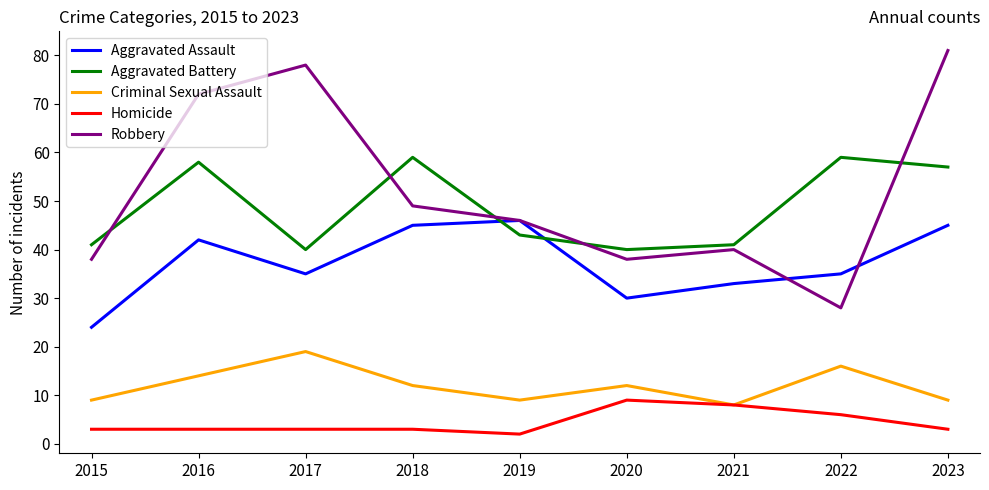

List the series in order of their peak value, lowest first.

Homicide, Criminal Sexual Assault, Aggravated Assault, Aggravated Battery, Robbery